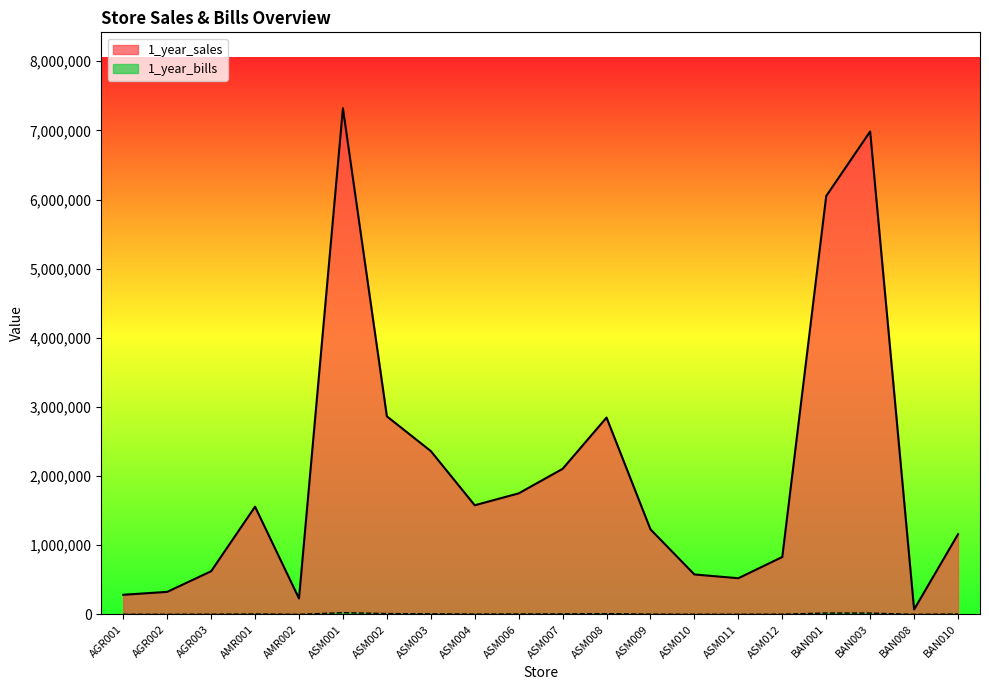

Reading left to right, transcribe all the data shown in this chart.

1_year_sales: 283606	325764	624206	1558196	230471	7320595	2864789	2362353	1578560	1750555	2105158	2846957	1230169	577642	523144	830758	6051313	6984316	71522	1159734
1_year_bills: 1298	1152	2476	5835	831	24294	12102	7786	4514	5755	6934	10550	3299	1865	1941	2887	19346	18819	739	5080